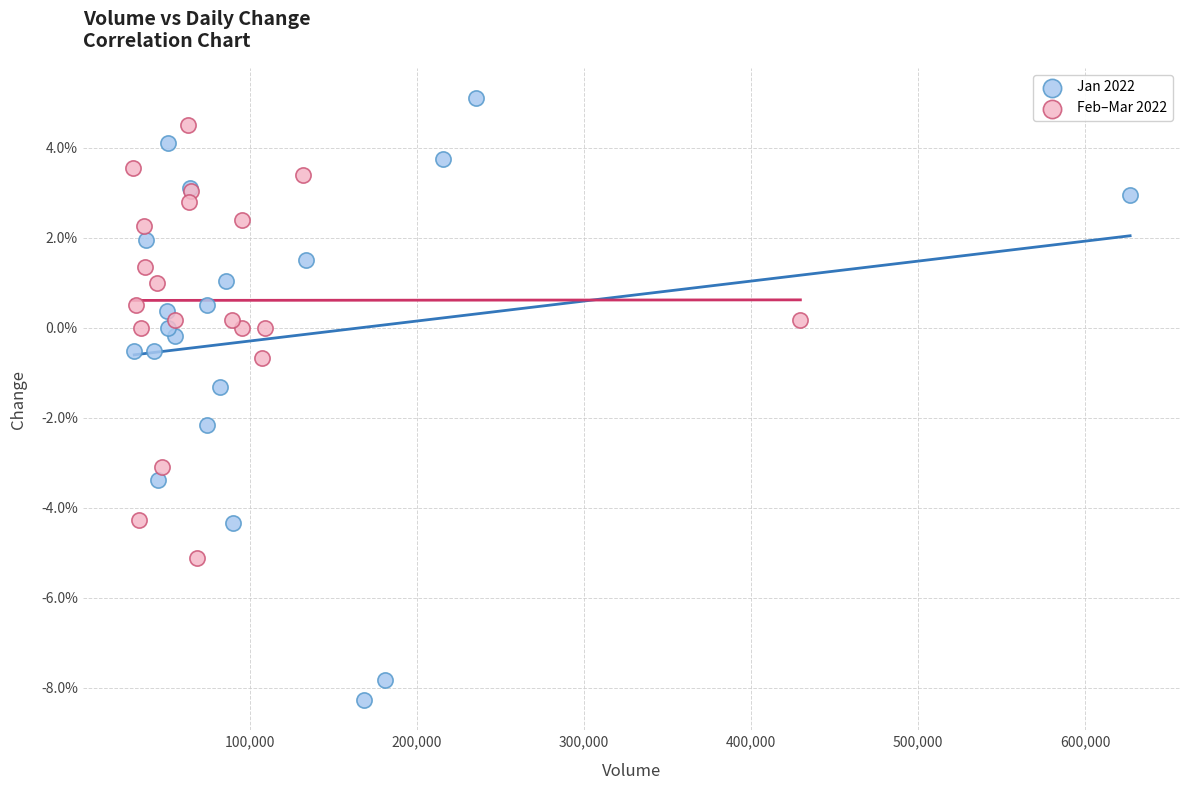

What are all the series names shown in the legend?

Jan 2022, Feb–Mar 2022